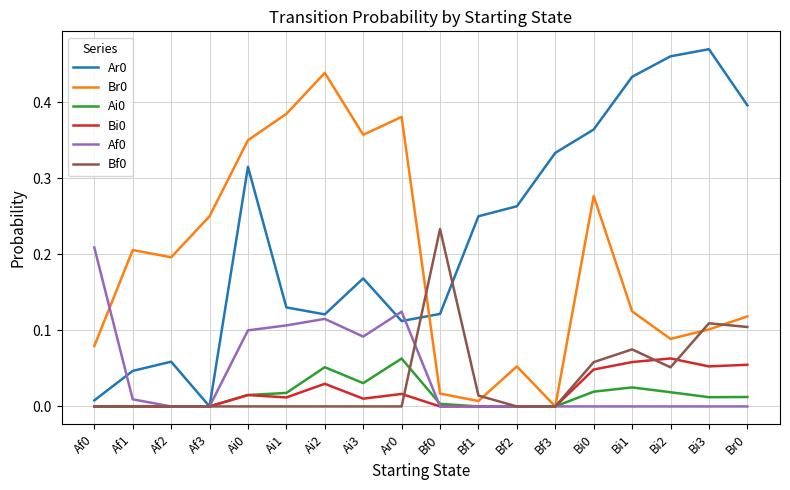

In Bf0, how many points are higher than both neighbors (excluding endpoints)?

3